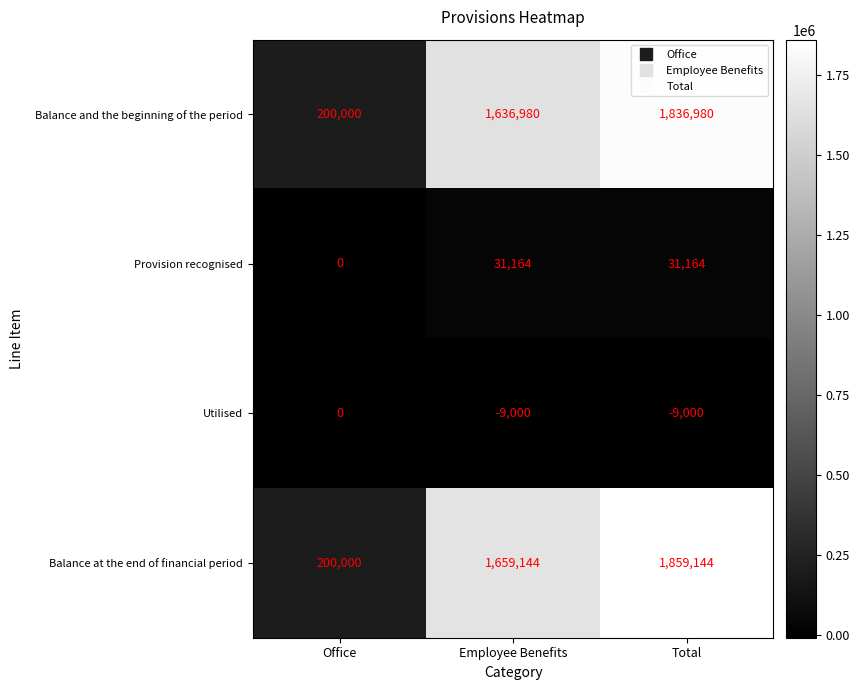

Count the number of categories in the chart.

3